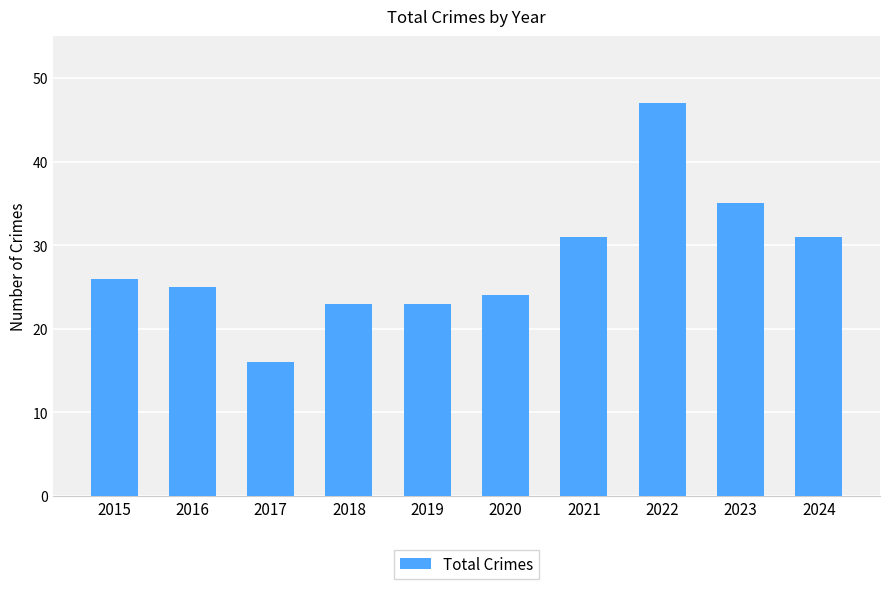

What is the difference between the values at 2018 and 2020?

1